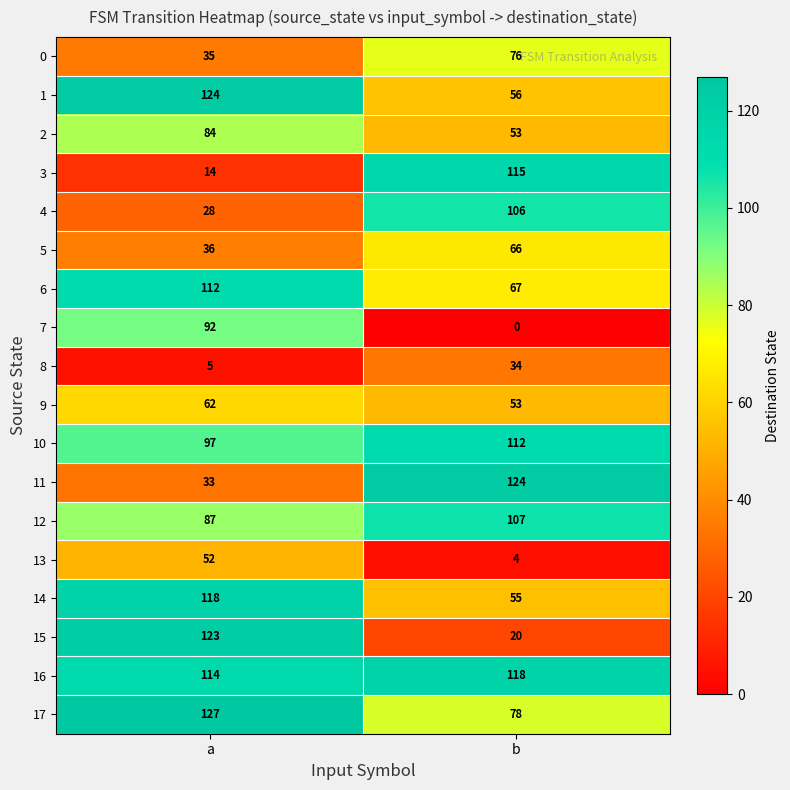

Is the value of 11 at b greater than the value of 17 at b?

Yes